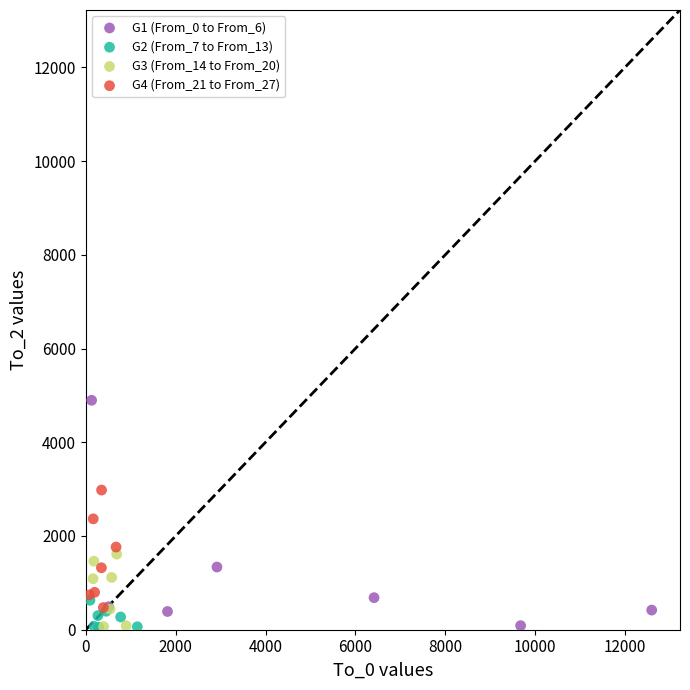

Which series contains the highest Y value?

G1 (From_0 to From_6)